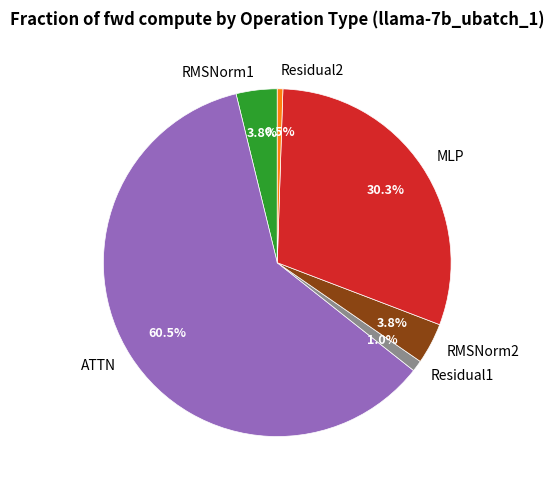

Combined, do MLP and RMSNorm2 account for over 50%?

No